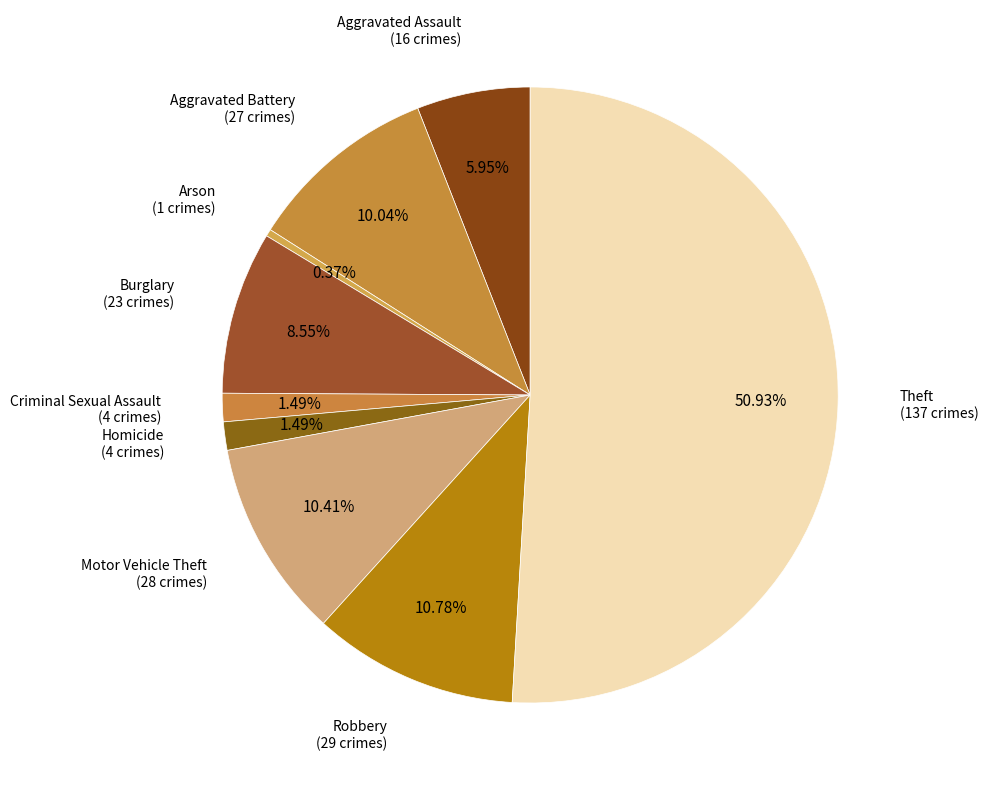

Count the number of slices in the pie.

9